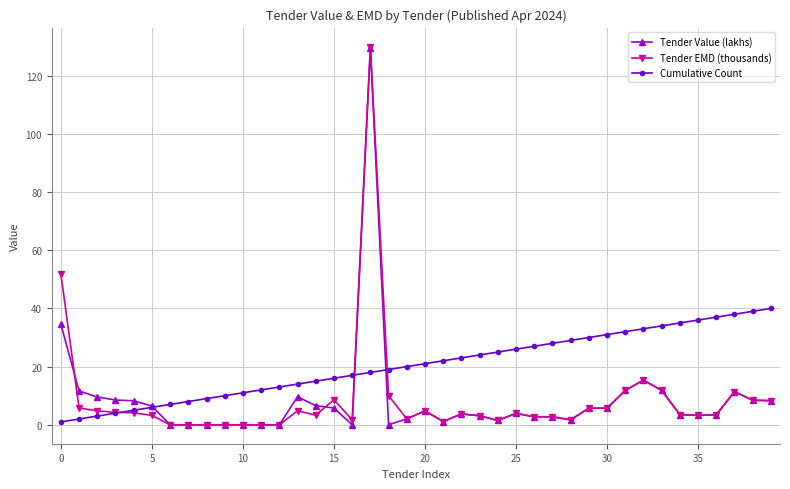

True or false: Tender Value (lakhs) has more than 2 interior local peaks.

True